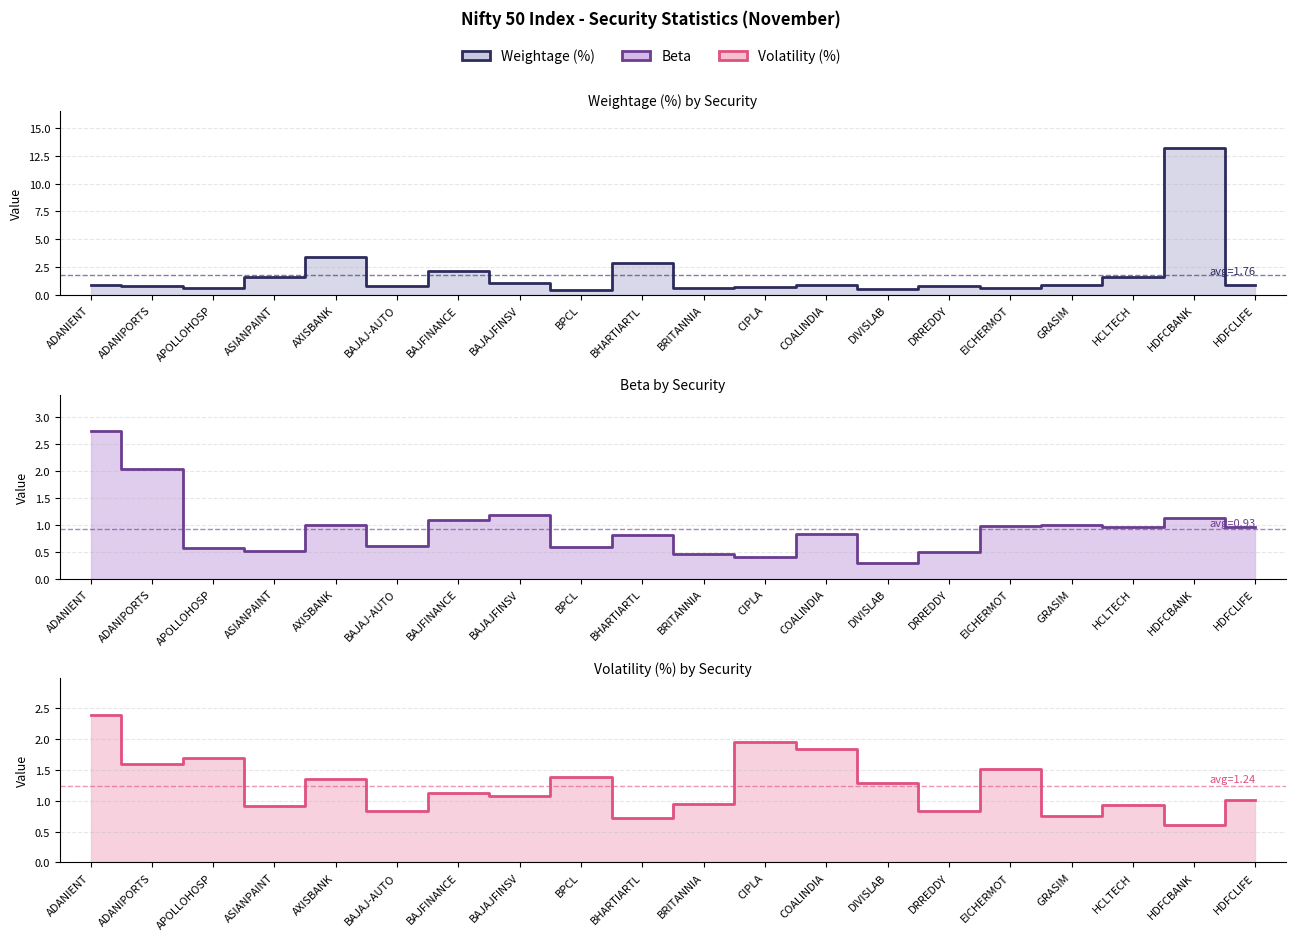

Which series has the largest total across all categories?

Weightage (%) (line)